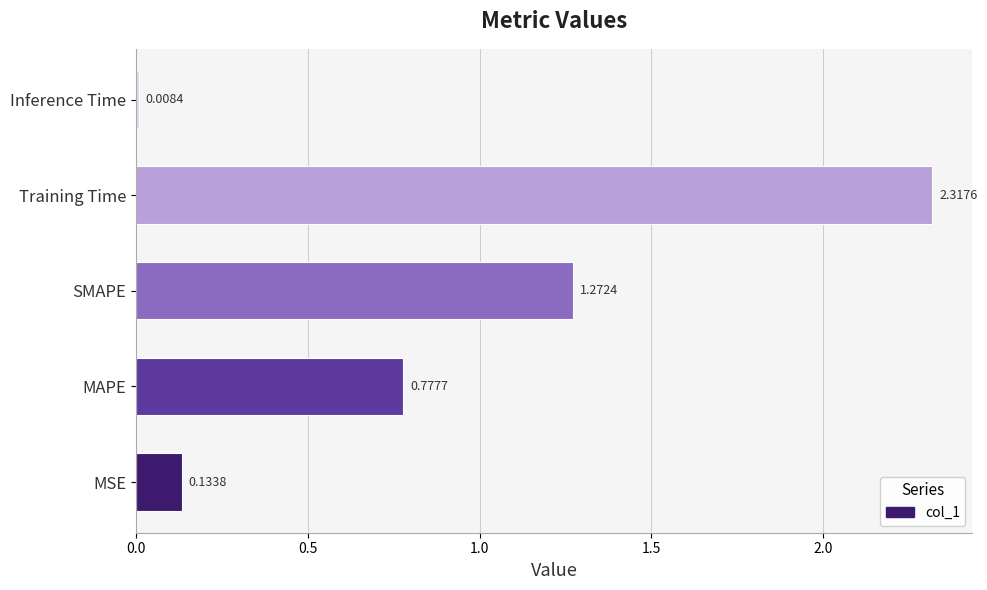

What is the change in value from MSE to SMAPE?

+1.1